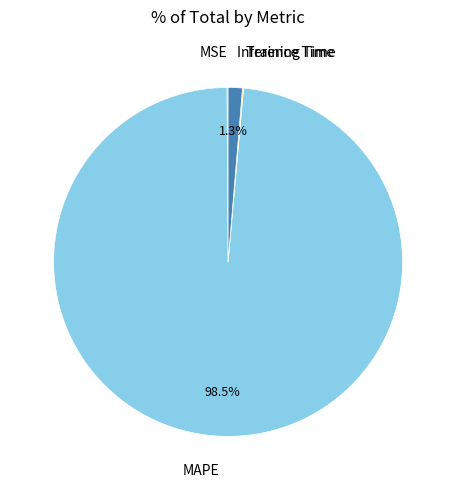

Is there a majority slice in this chart?

Yes